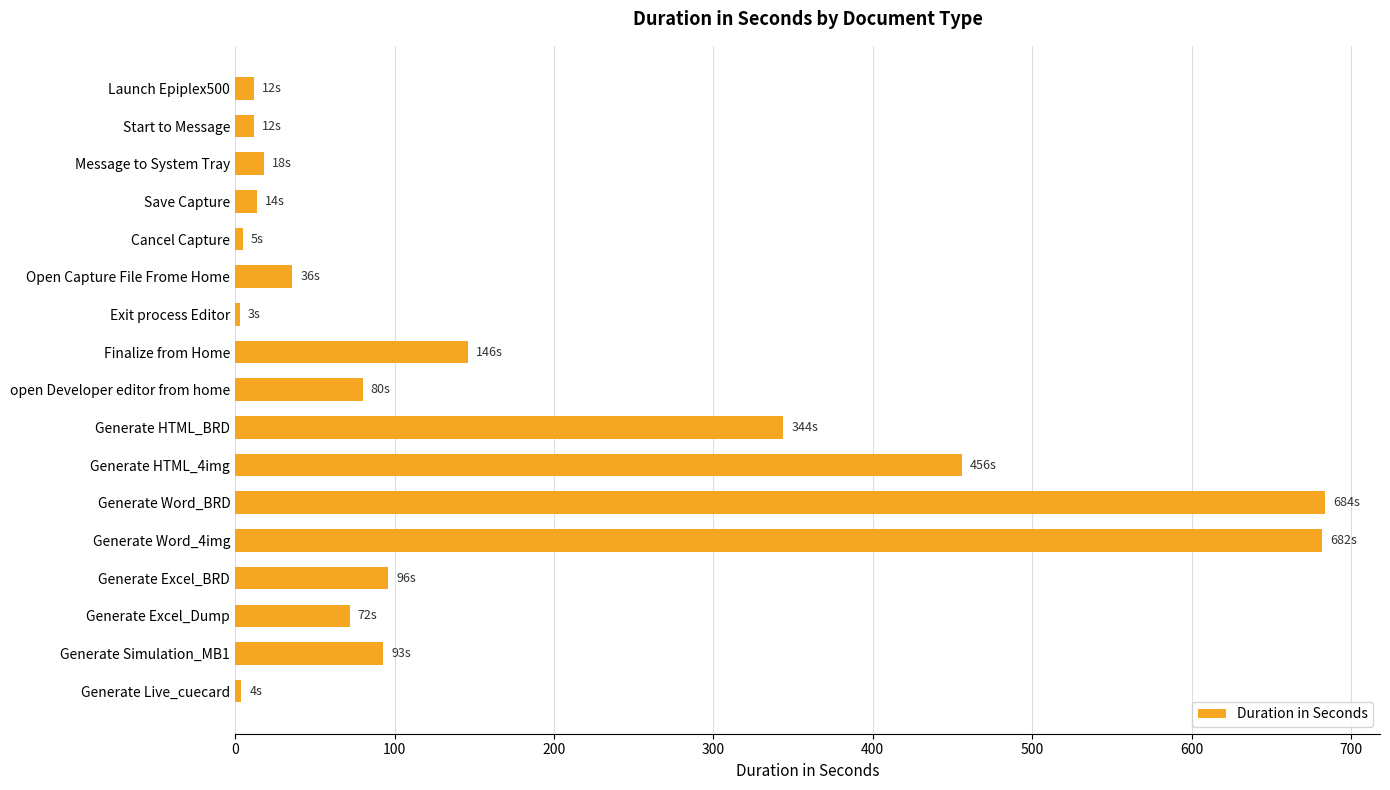

How many data points does each series have?

17